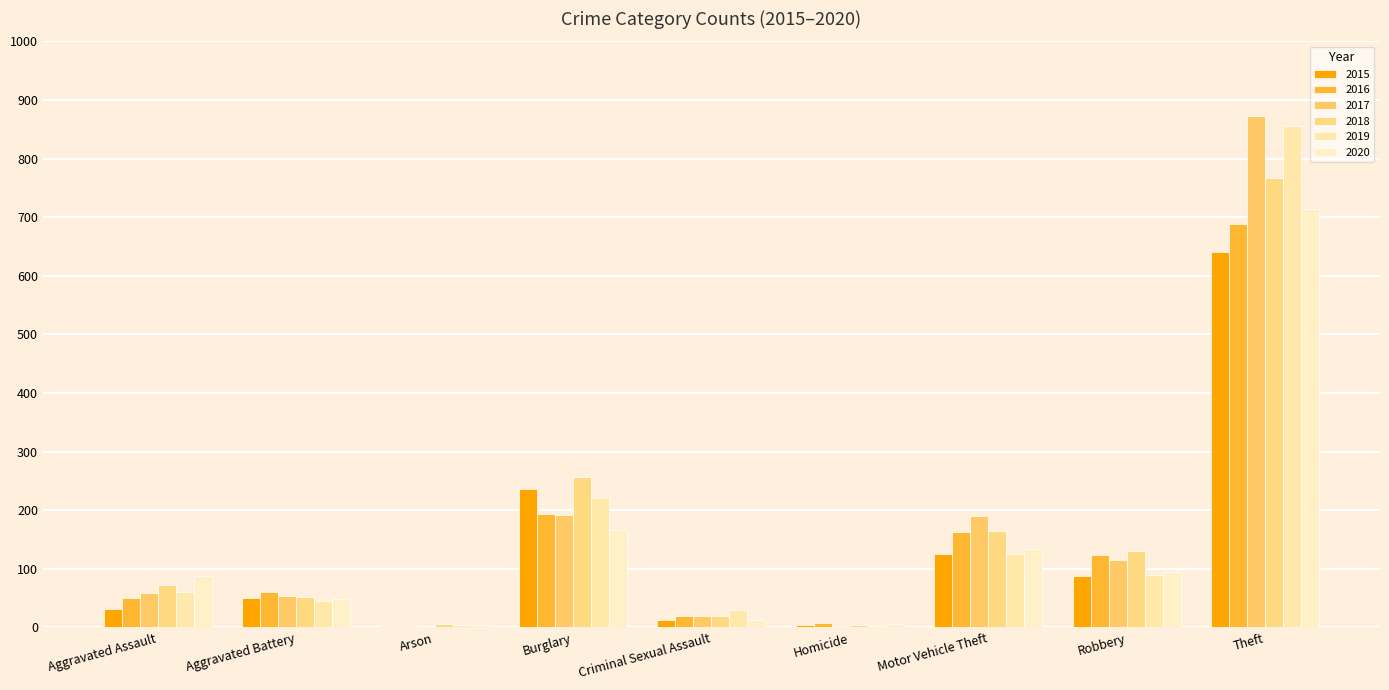

What is the spread (max minus min) of values at Robbery?

43